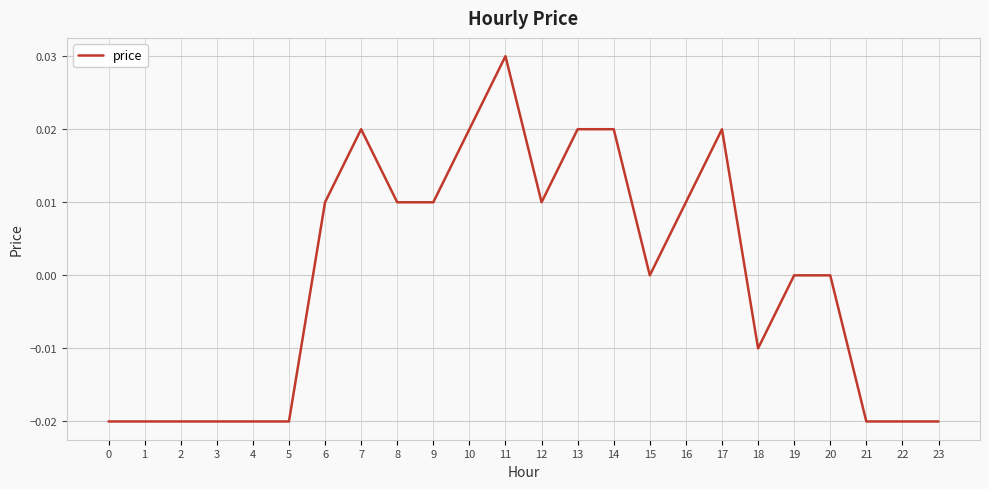

What is the difference between the maximum and minimum values?

0.1